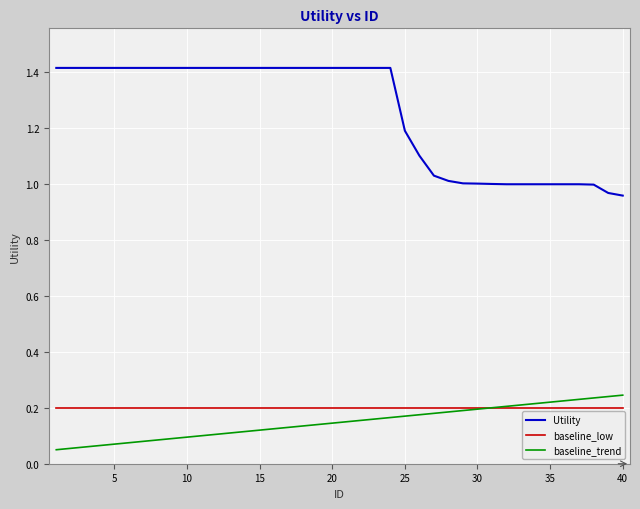

Count the number of data series in this chart.

3